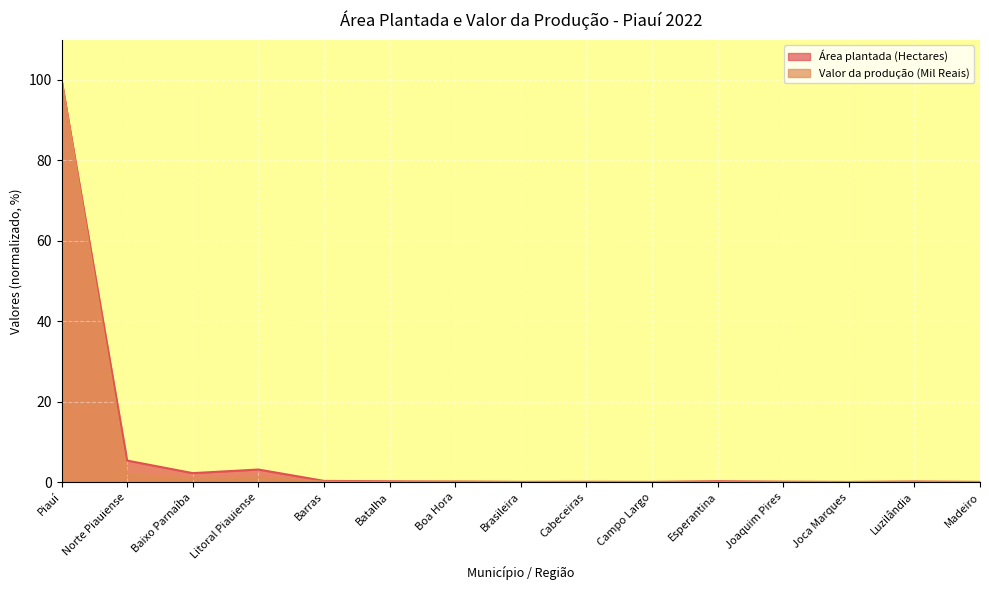

What is the maximum value shown in the chart?

100.0